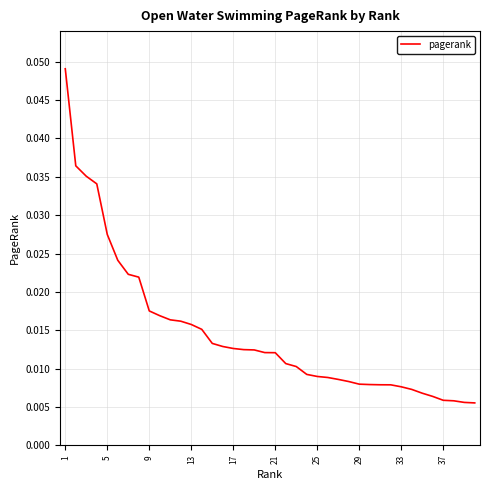

True or false: the data shows 0.1 at 1.

False